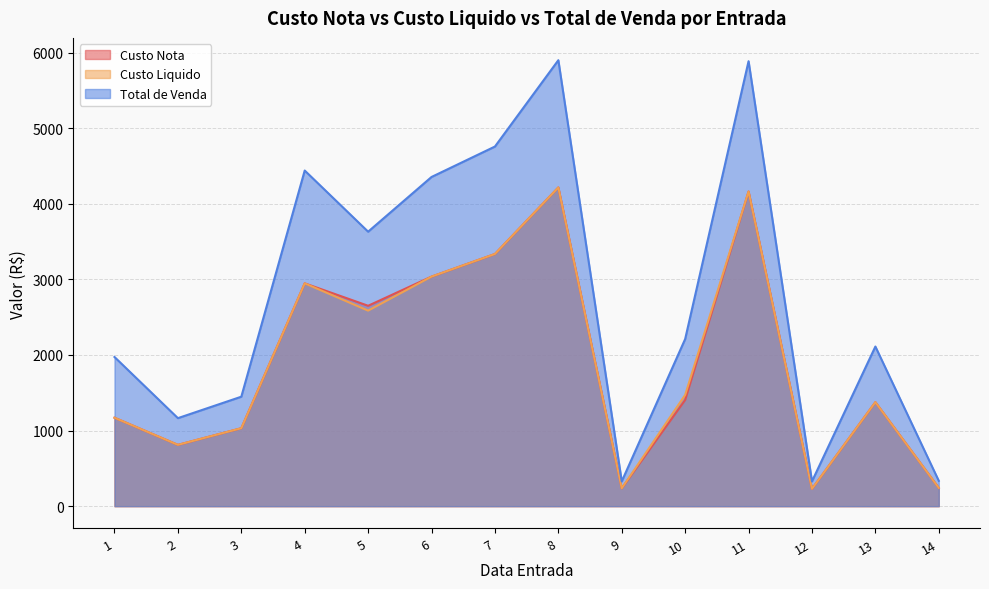

What is the difference between the maximum and minimum values in the Custo Liquido series?

3987.2